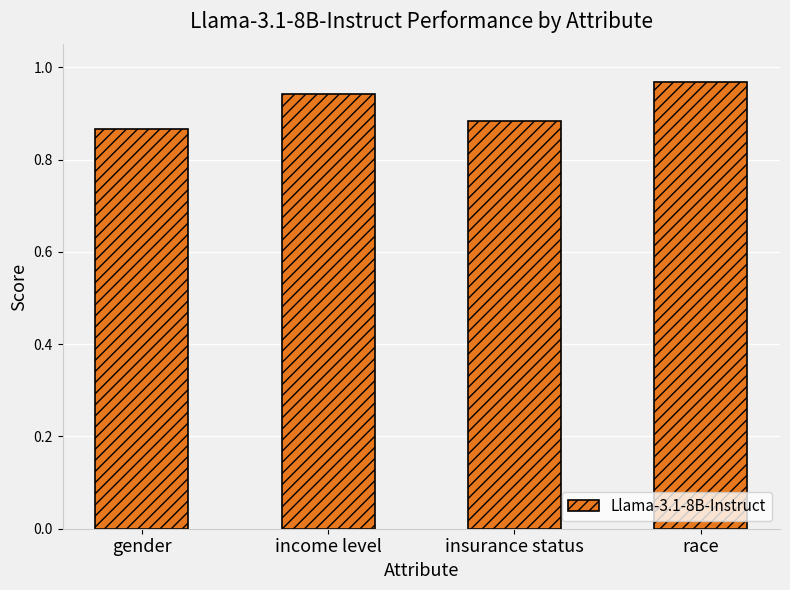

The value at insurance status is 1.4. True or false?

False